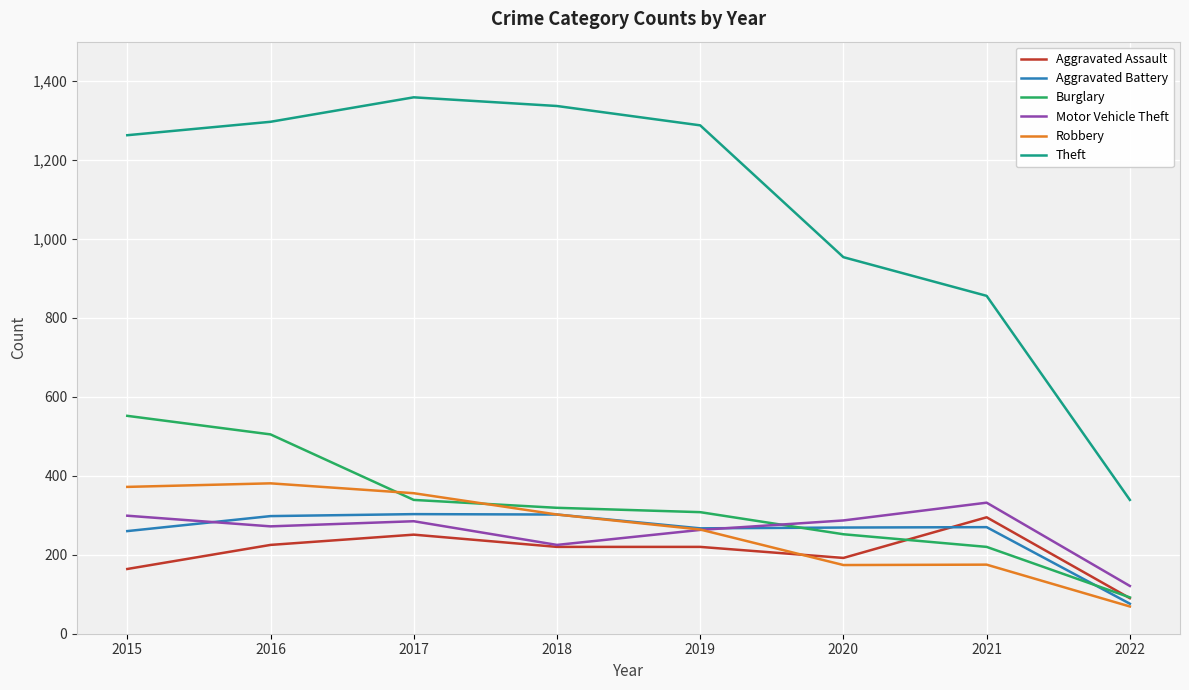

How many intersections are there between Robbery and Burglary?

2